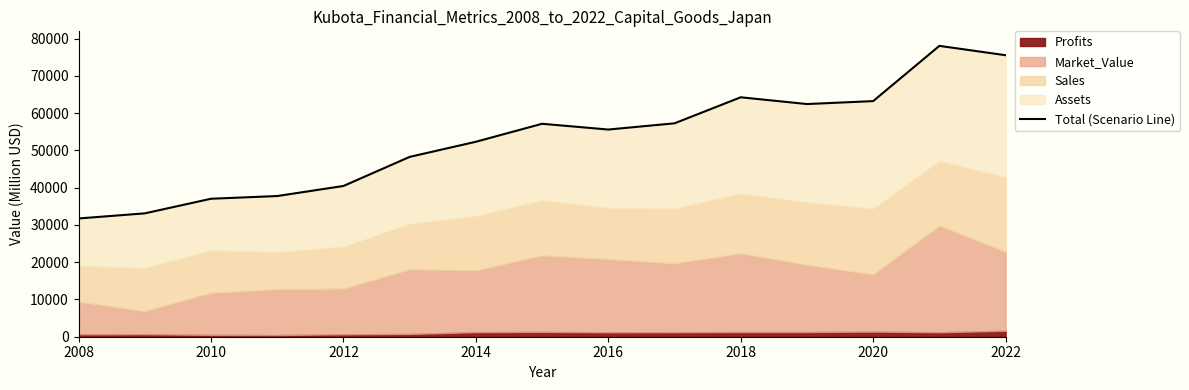

Does the chart display data point markers on the line(s)?

No